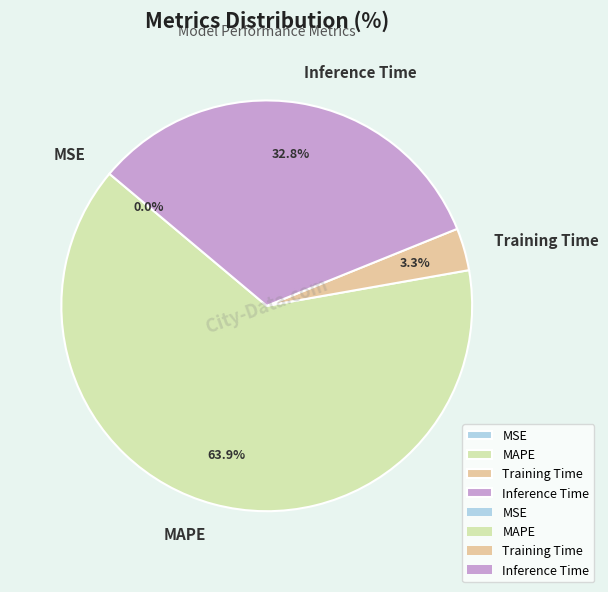

The MAPE slice represents 64% of the pie. True or false?

True